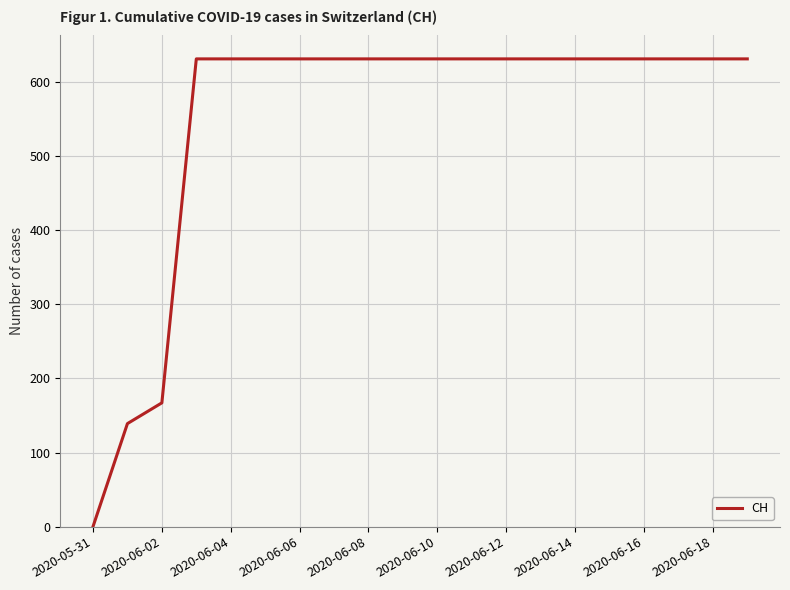

What is the difference between the maximum and minimum values?

631